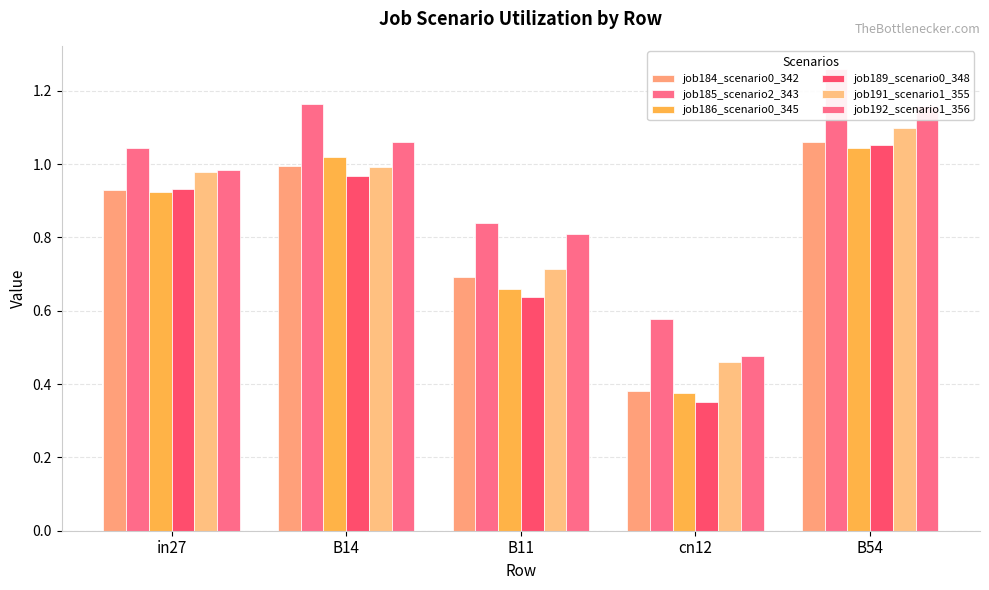

Count the number of categories in the chart.

5